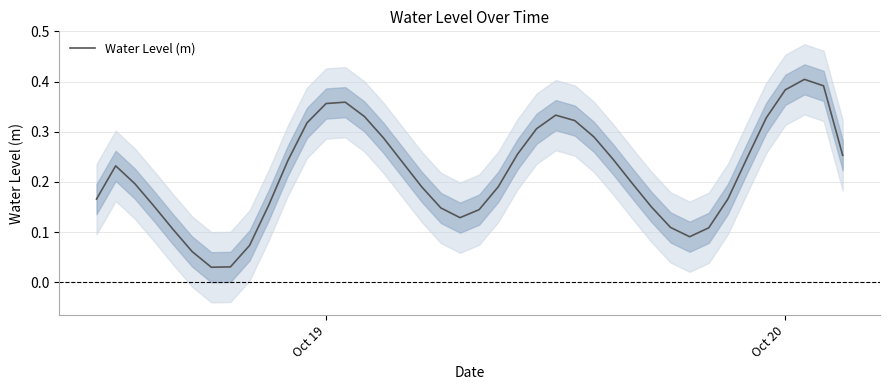

How many interior local valleys (lower than both neighbors) does the data have?

3